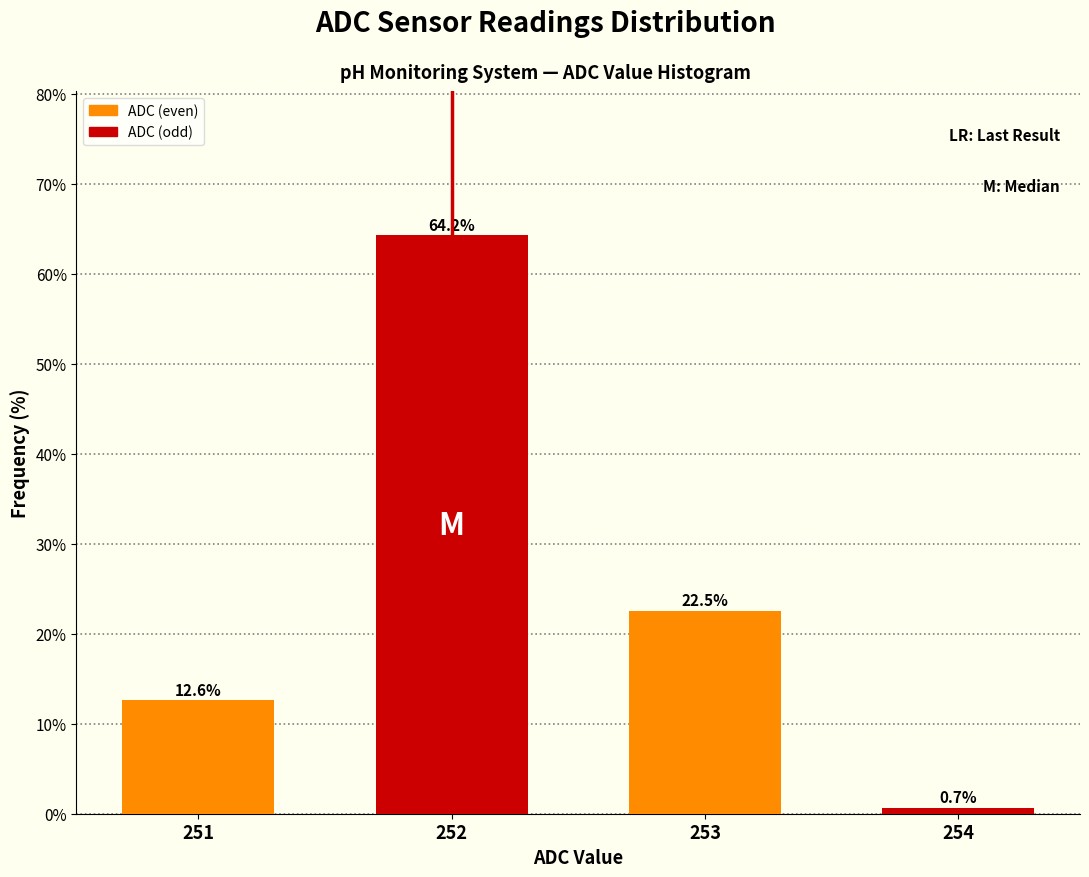

Reading right to left, transcribe all the data shown in this chart.

0.7	22.5	64.2	12.6